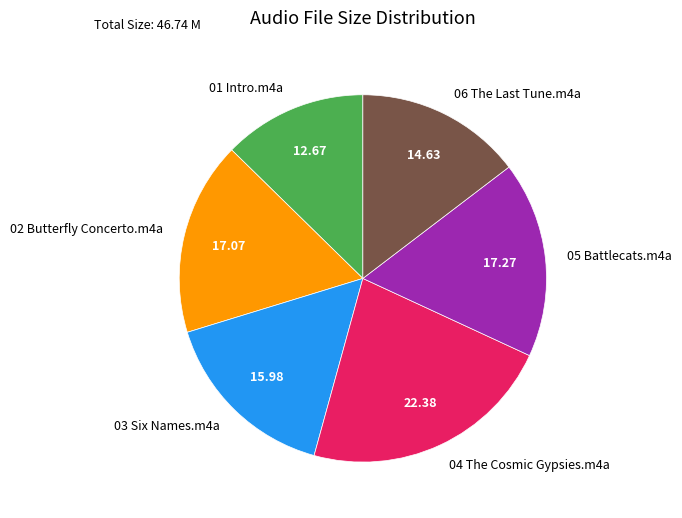

Is there a majority slice in this chart?

No